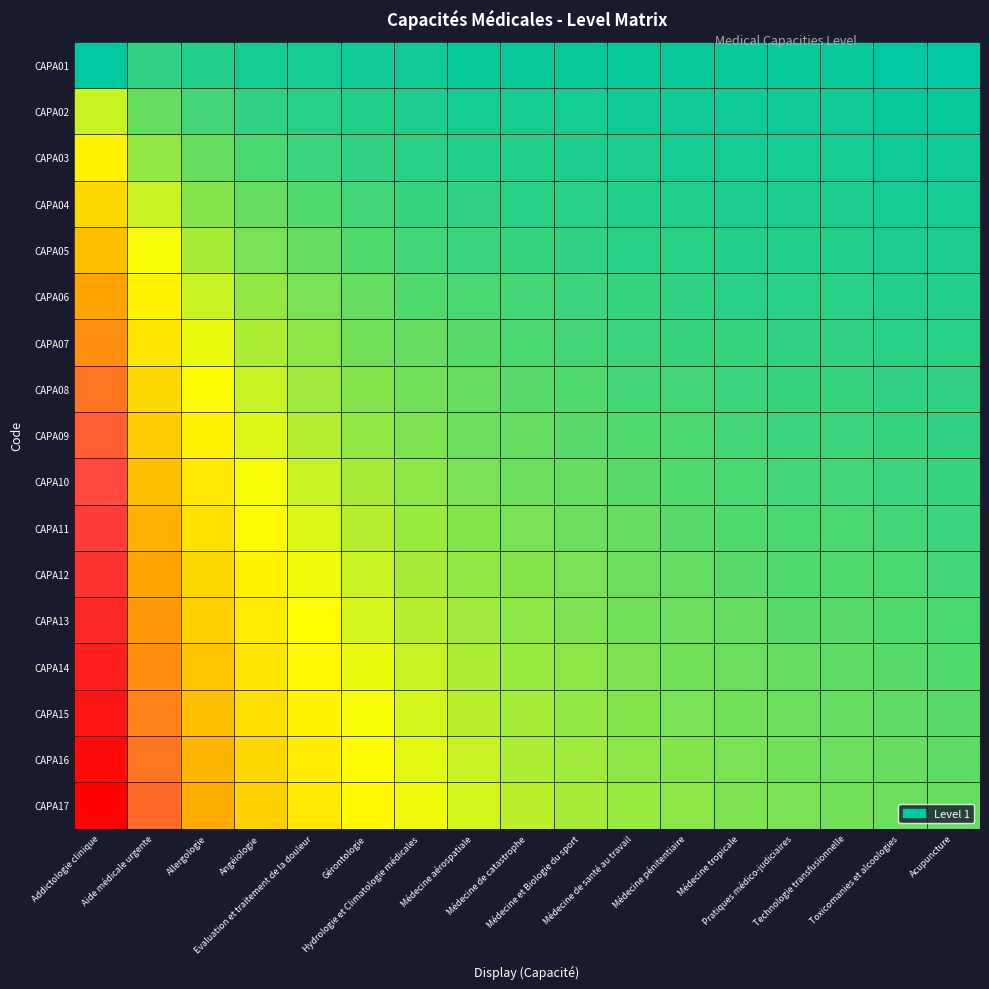

What is the spread (max minus min) of values at Médecine aérospatiale?

0.1